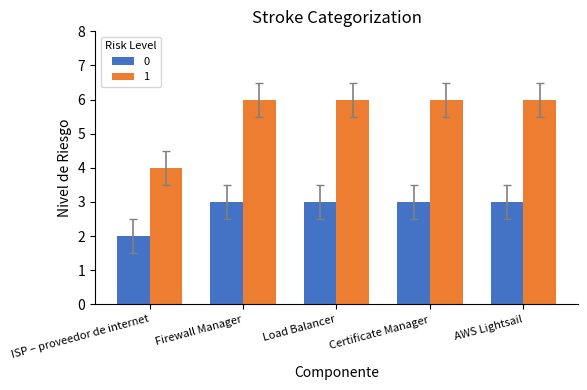

What is the greatest value displayed?

6